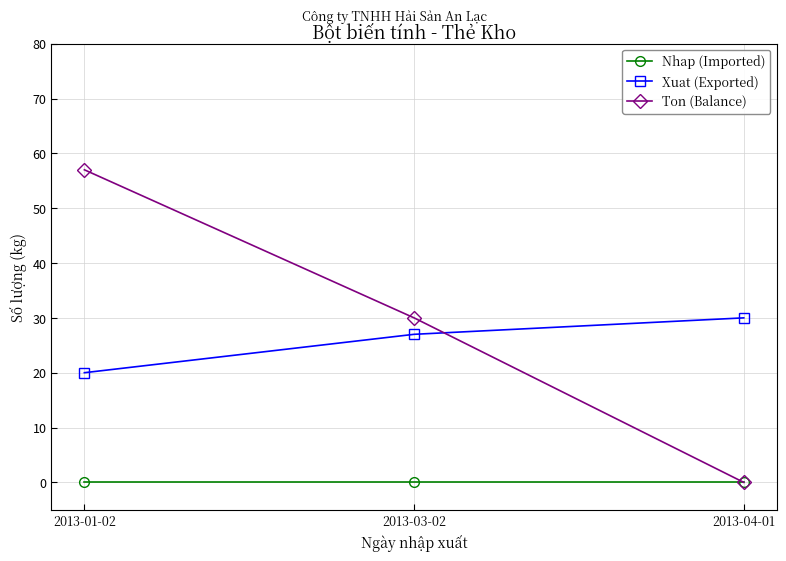

Reading right to left, list all the values displayed in this chart.

Nhap (Imported): 2013-04-01=0	2013-03-02=0	2013-01-02=0
Xuat (Exported): 2013-04-01=30	2013-03-02=27	2013-01-02=20
Ton (Balance): 2013-04-01=0	2013-03-02=30	2013-01-02=57